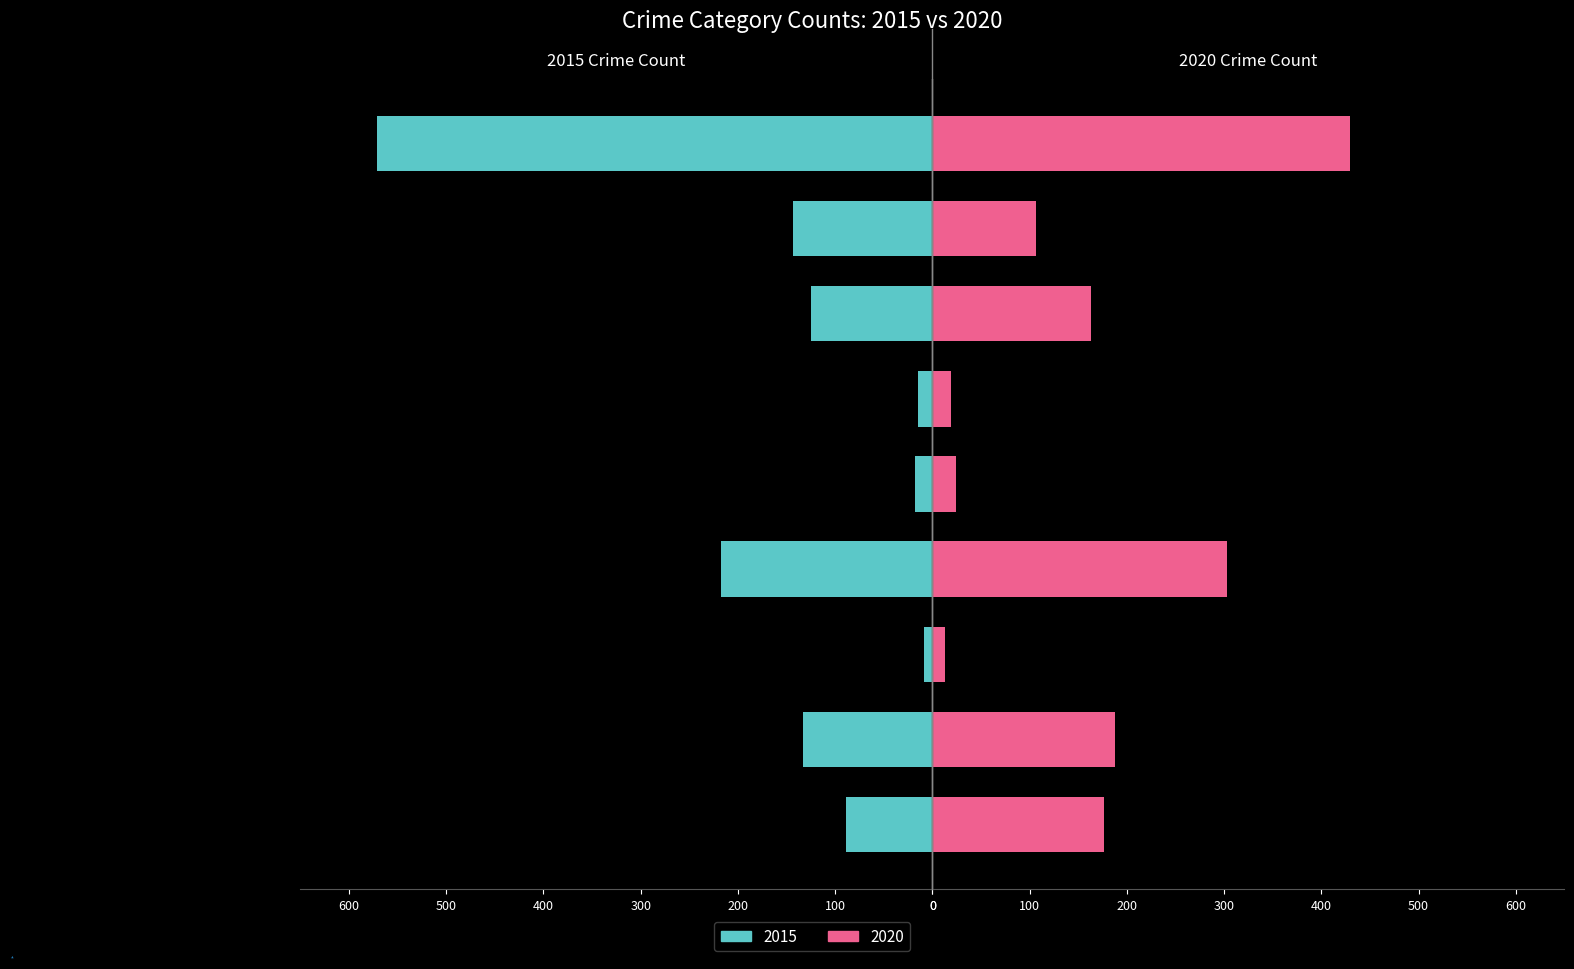

What is the sum of the 2020 values at Homicide and Burglary?

322